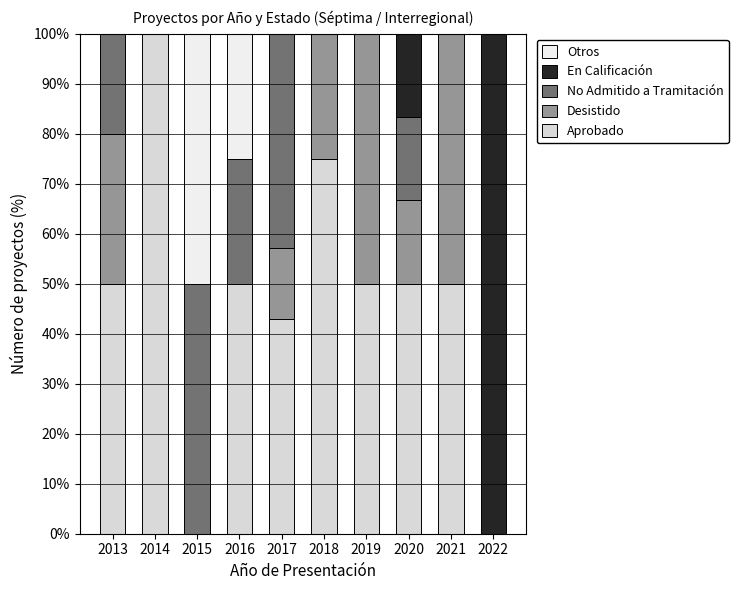

What is the difference between the maximum and minimum values in the Aprobado series?

100.0